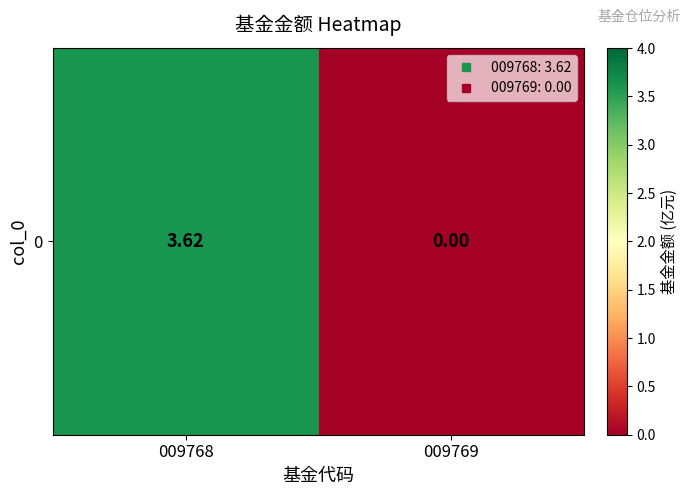

What is the difference between the maximum and minimum values?

3.6